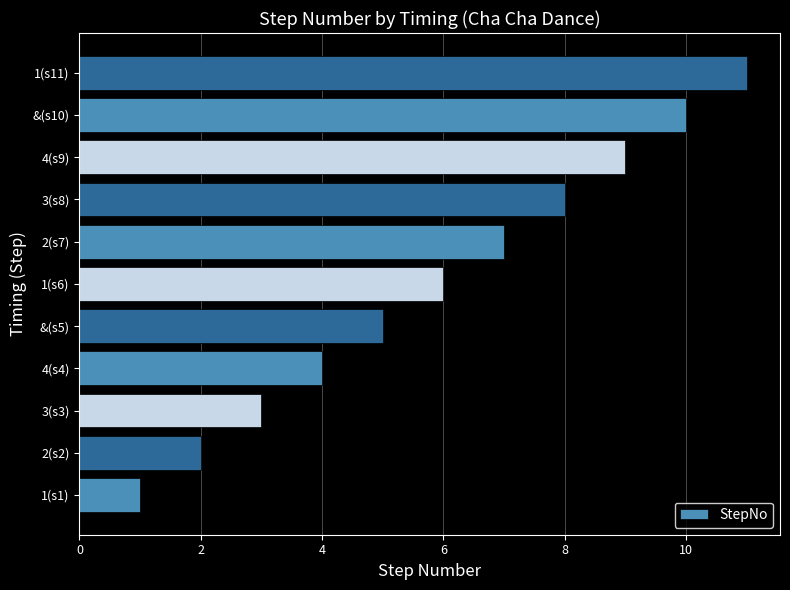

Is it true that the value at 2(s7) is 7?

True